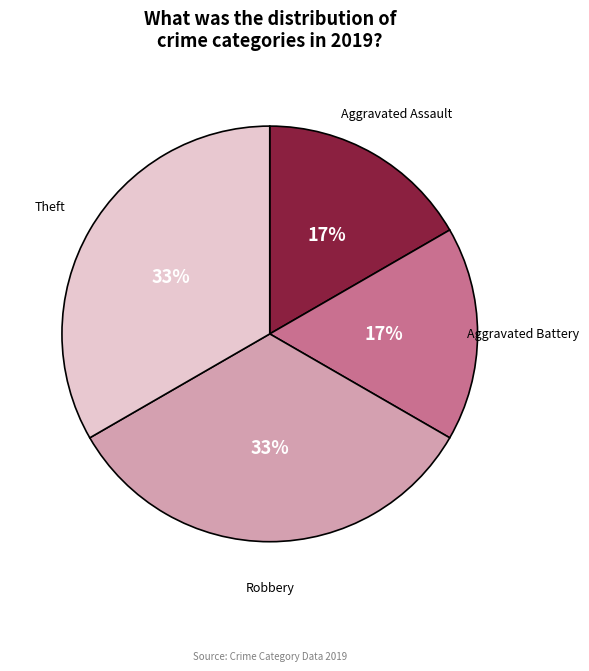

Is there any slice that represents more than half of the pie?

No